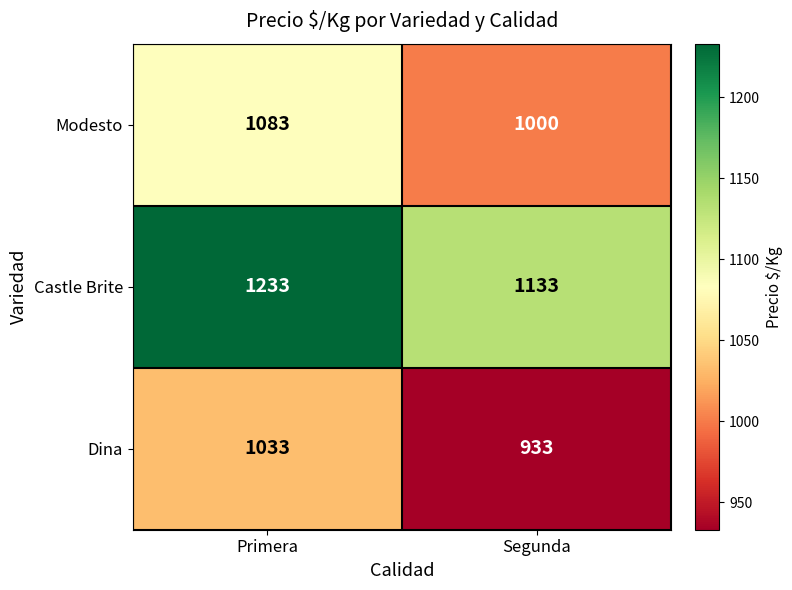

What is the total value across all series at Segunda?

3066